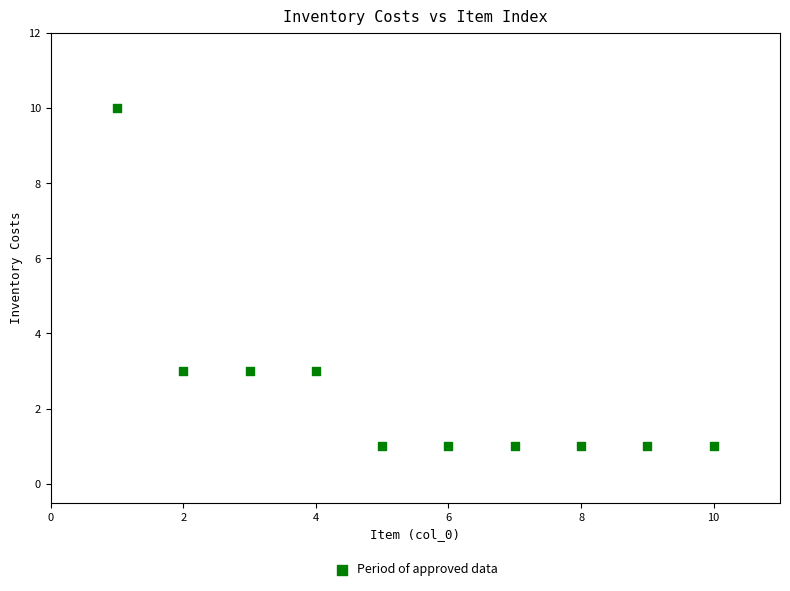

What is the range of Y values (max minus min)?

9